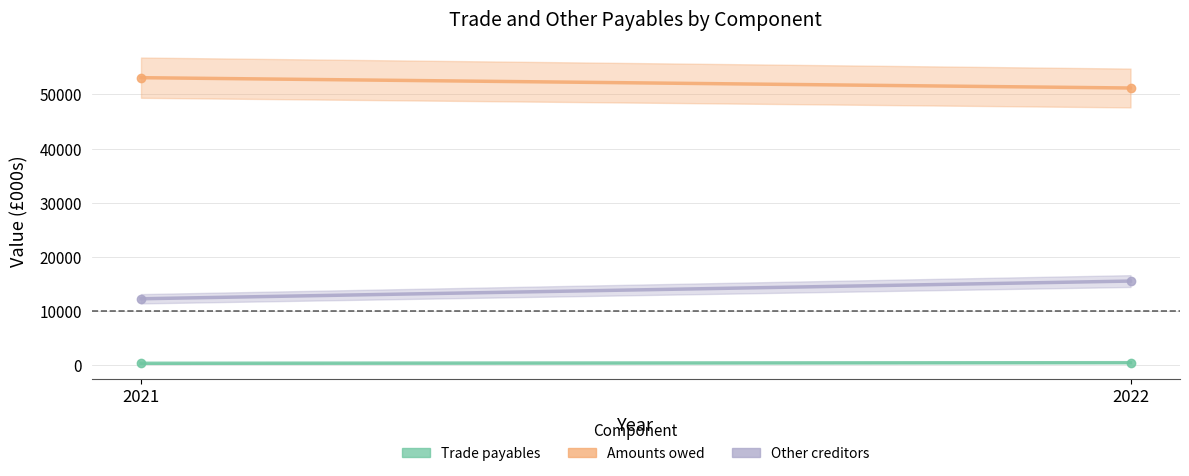

At which category is the sum across all series the highest?

2022